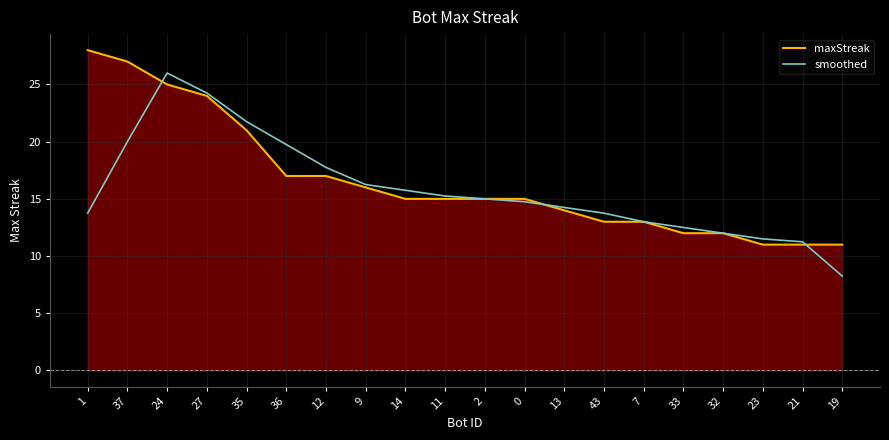

What position from the right is 1?

20